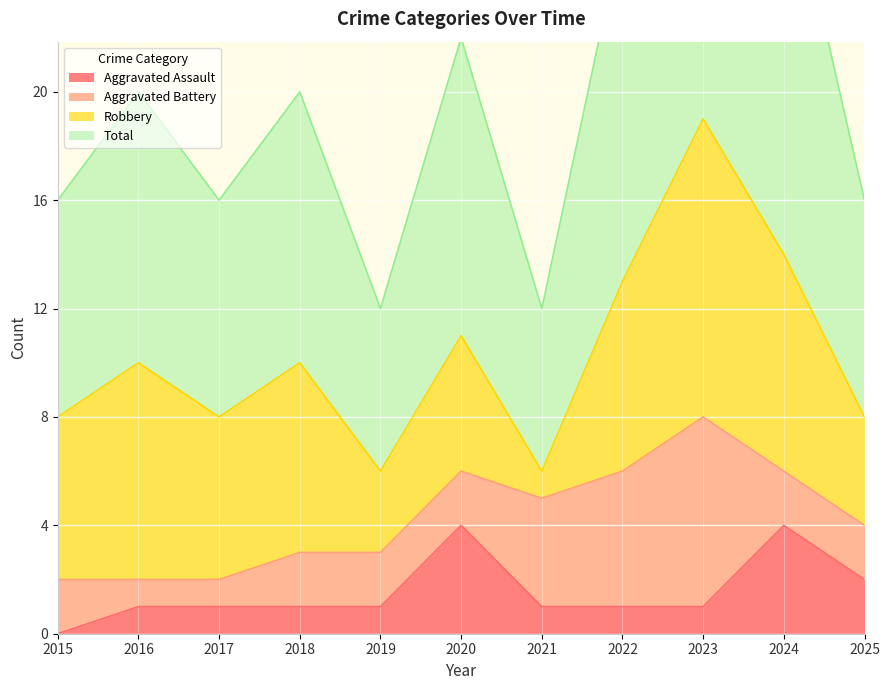

At which category is the sum across all series the highest?

2023